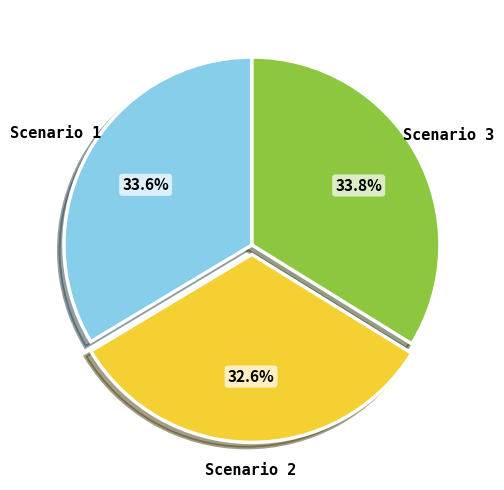

Approximately how many times larger is the value at Scenario 1 compared to Scenario 3?

1.0